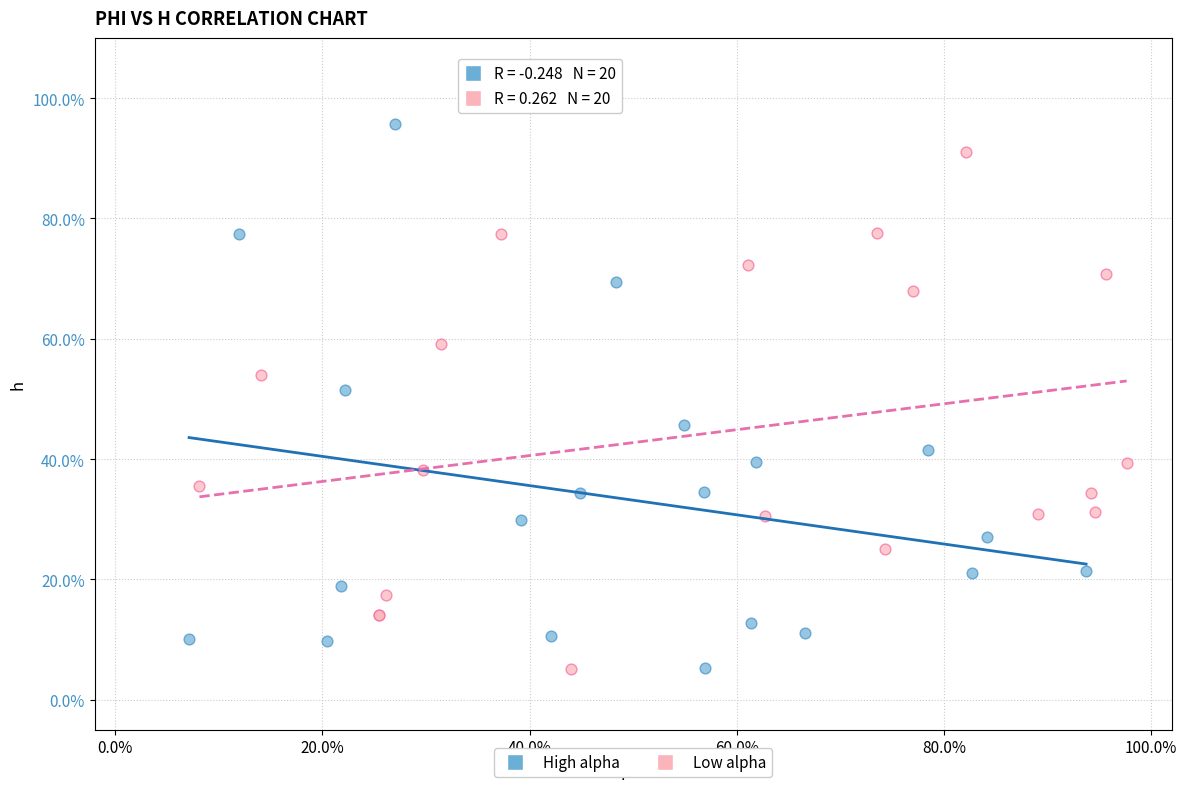

What are all the series names shown in the legend?

High alpha, Low alpha